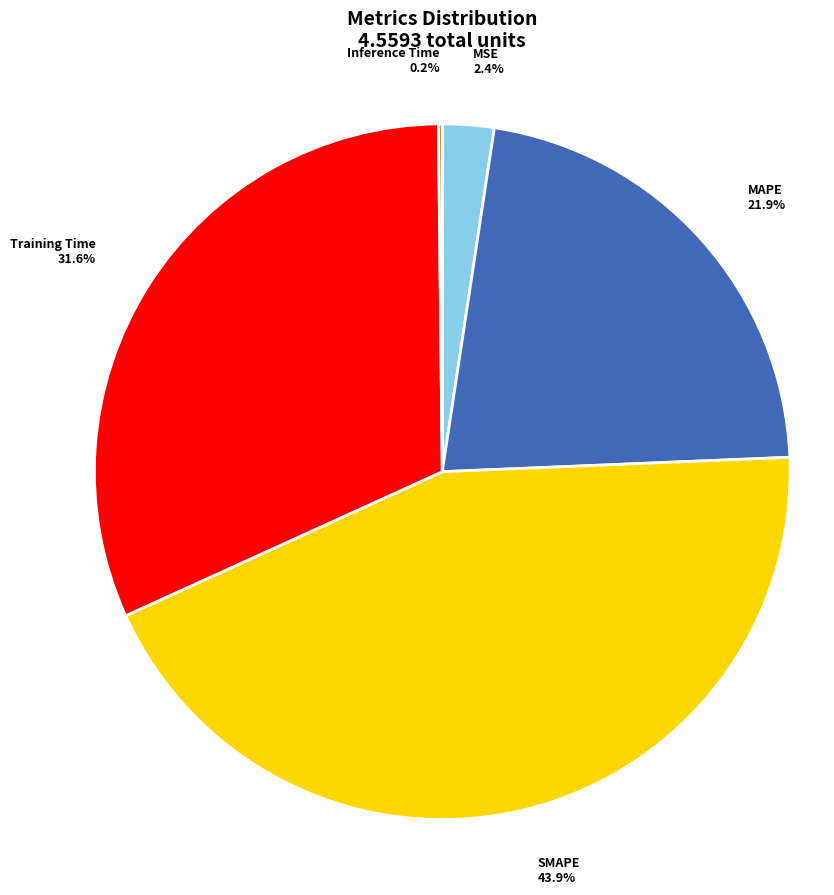

Which slice is the largest?

SMAPE